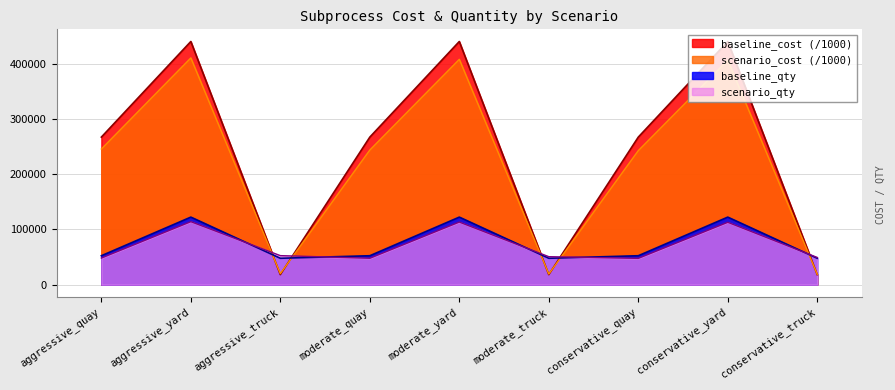

True or false: baseline_cost has a value of 7617.1 at conservative_truck.

False